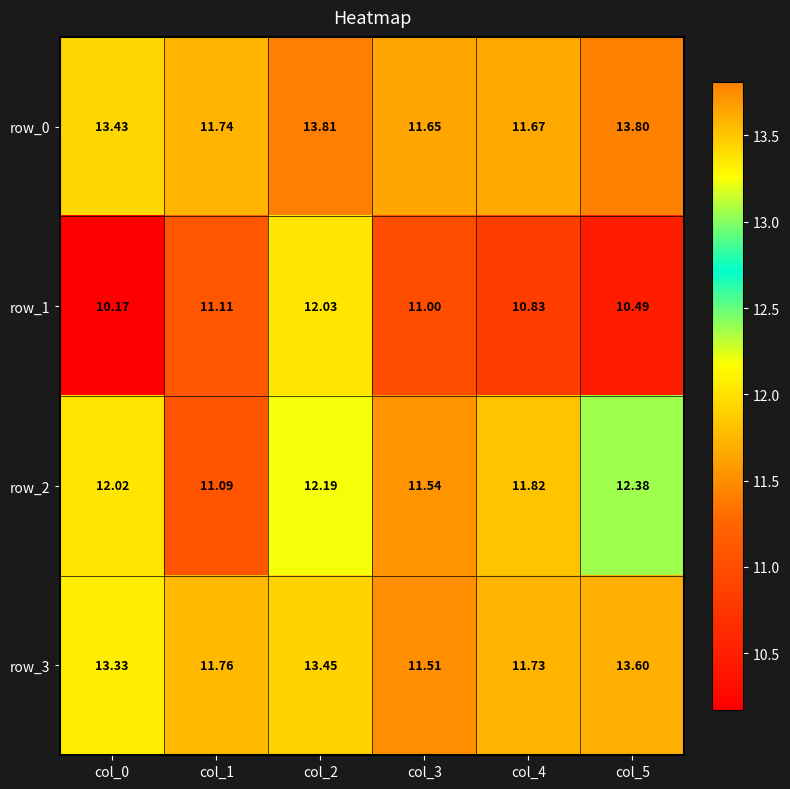

What is the total value across all series at col_3?

45.7